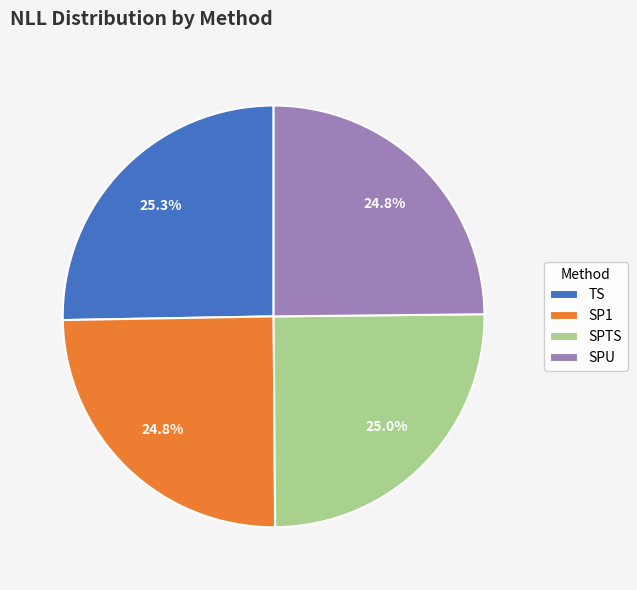

To the nearest percent, what is the combined percentage of SP1 and TS?

50%